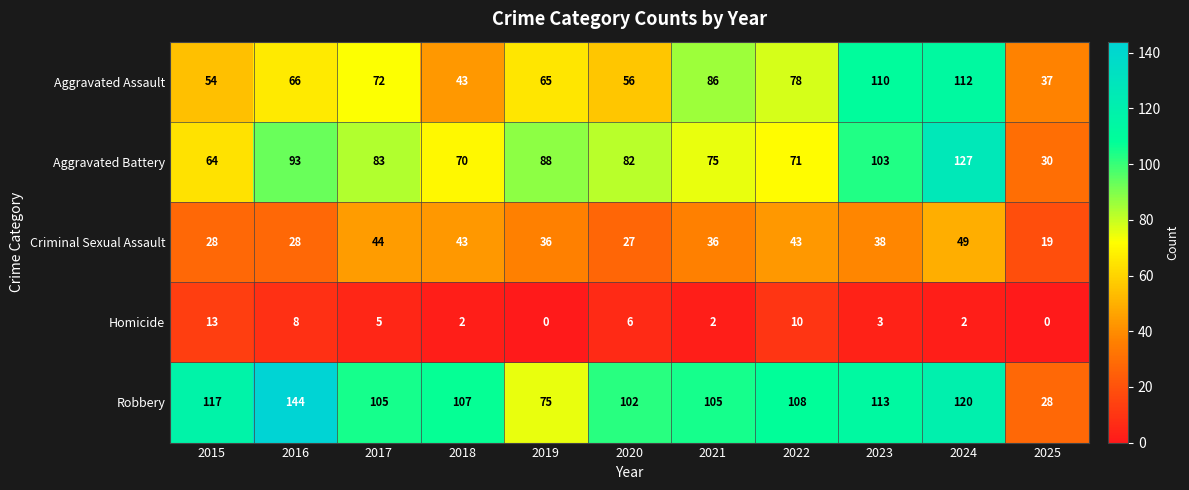

Where is Aggravated Assault nearest to the value 74?

2017